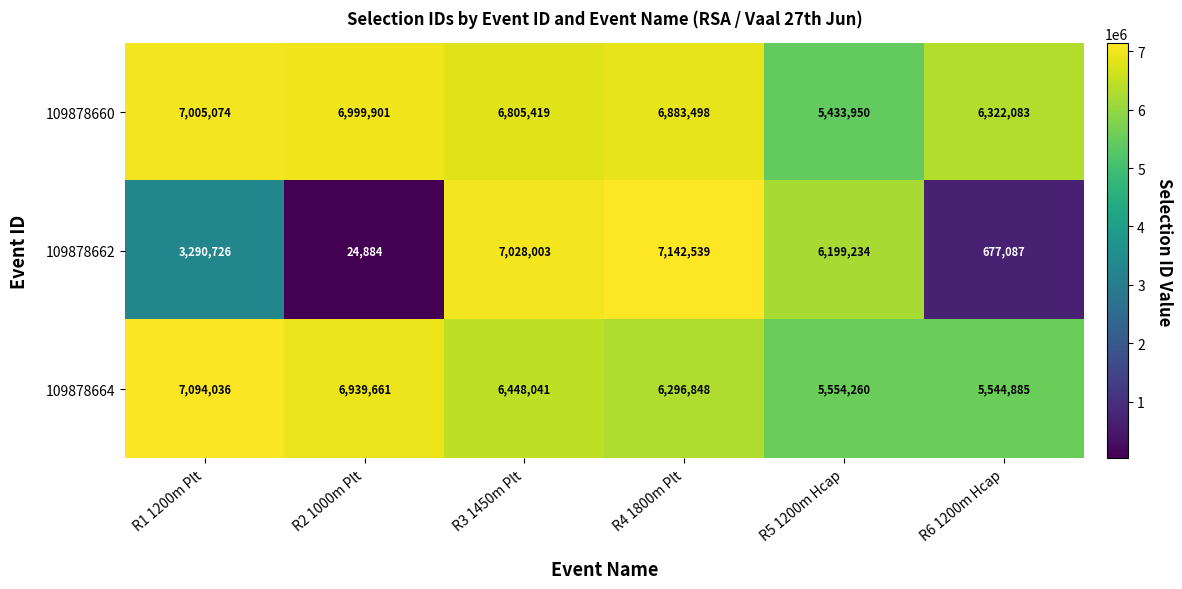

How many categories are shown in the chart?

6